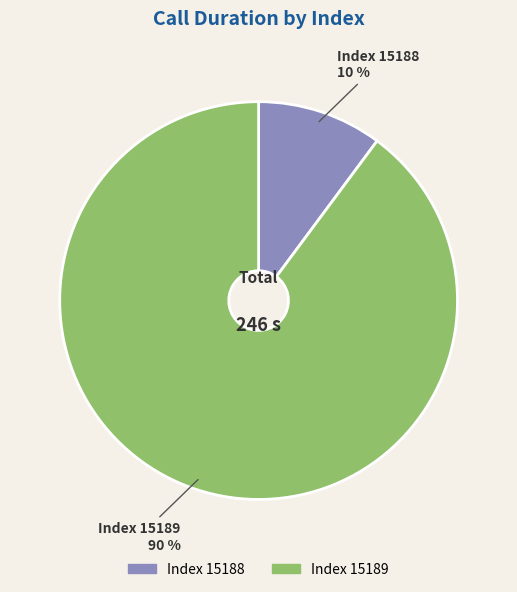

To the nearest percent, what is the average slice percentage?

50%